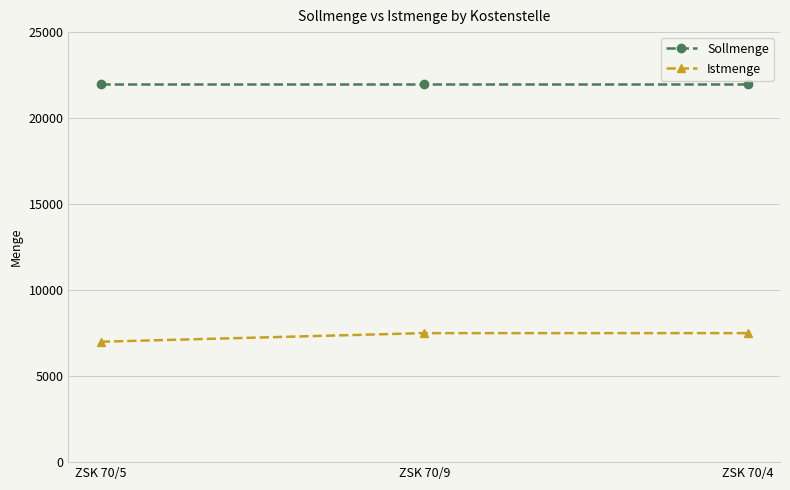

The value of Istmenge at ZSK 70/4 is 11970. True or false?

False